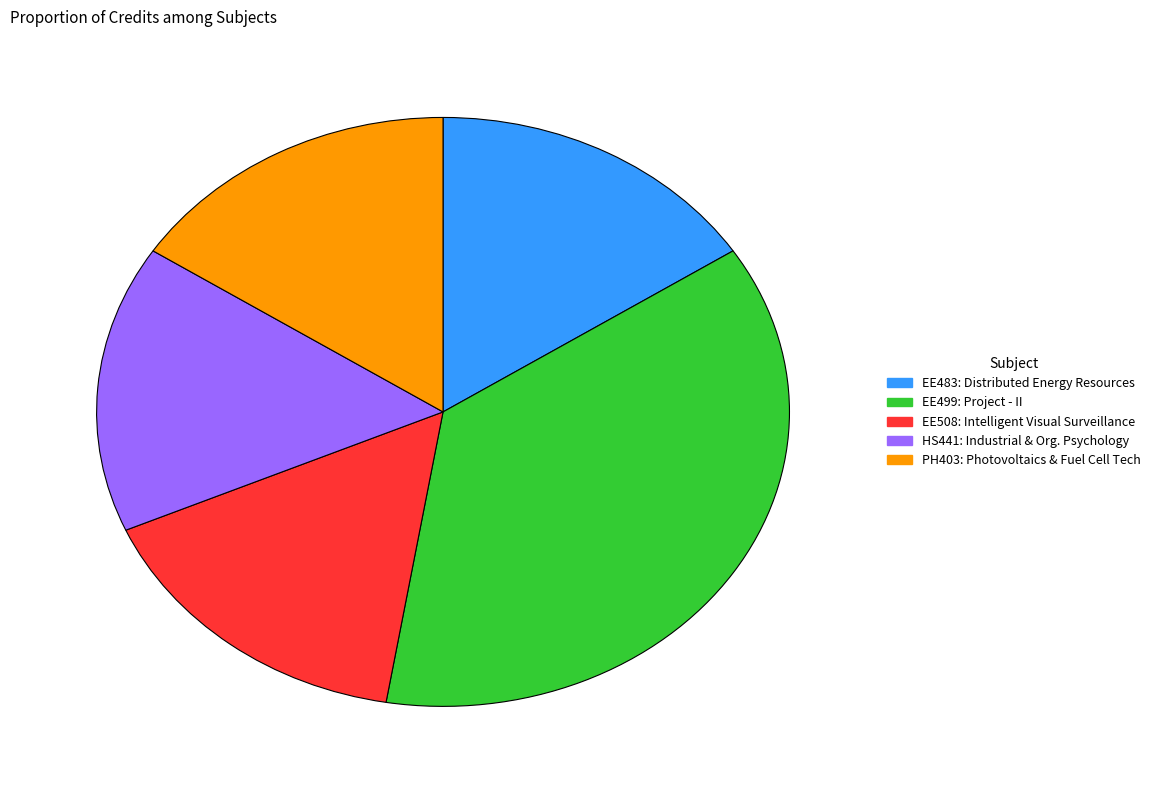

Does any single category account for the majority?

No